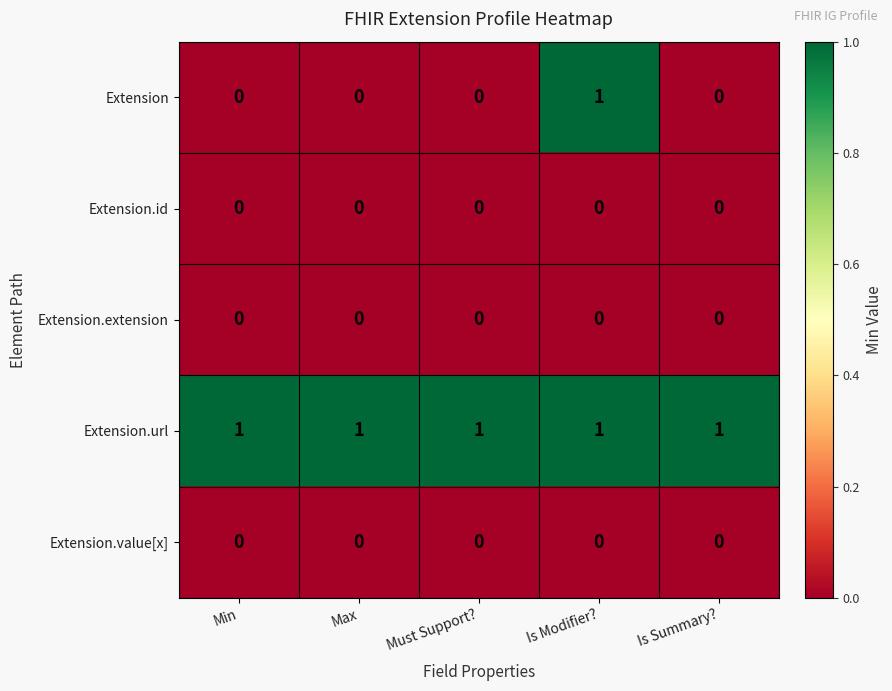

Count the Extension values in the range 0 to 1.

5